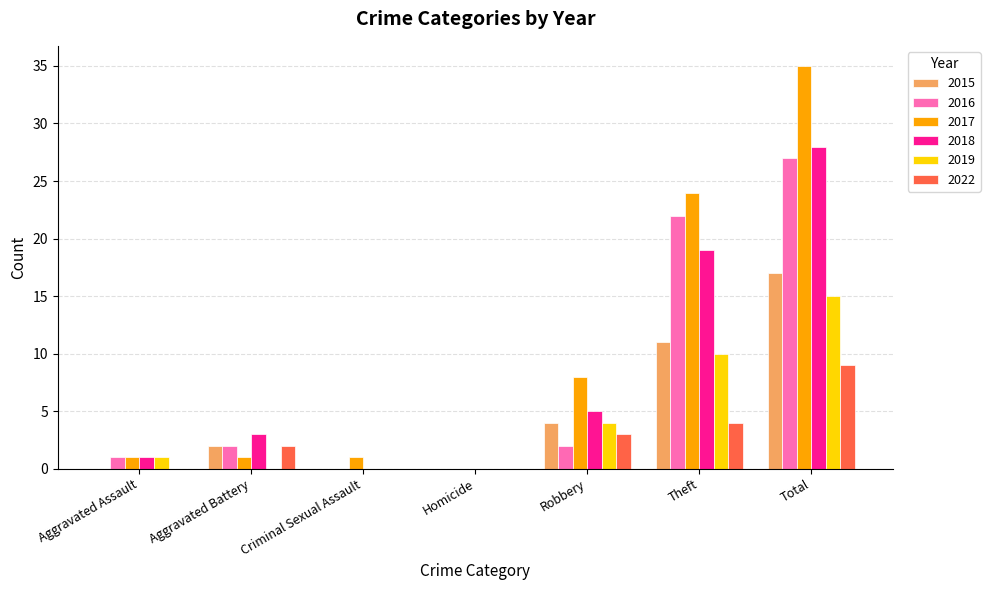

Which series changed the most between Criminal Sexual Assault and Total?

2017